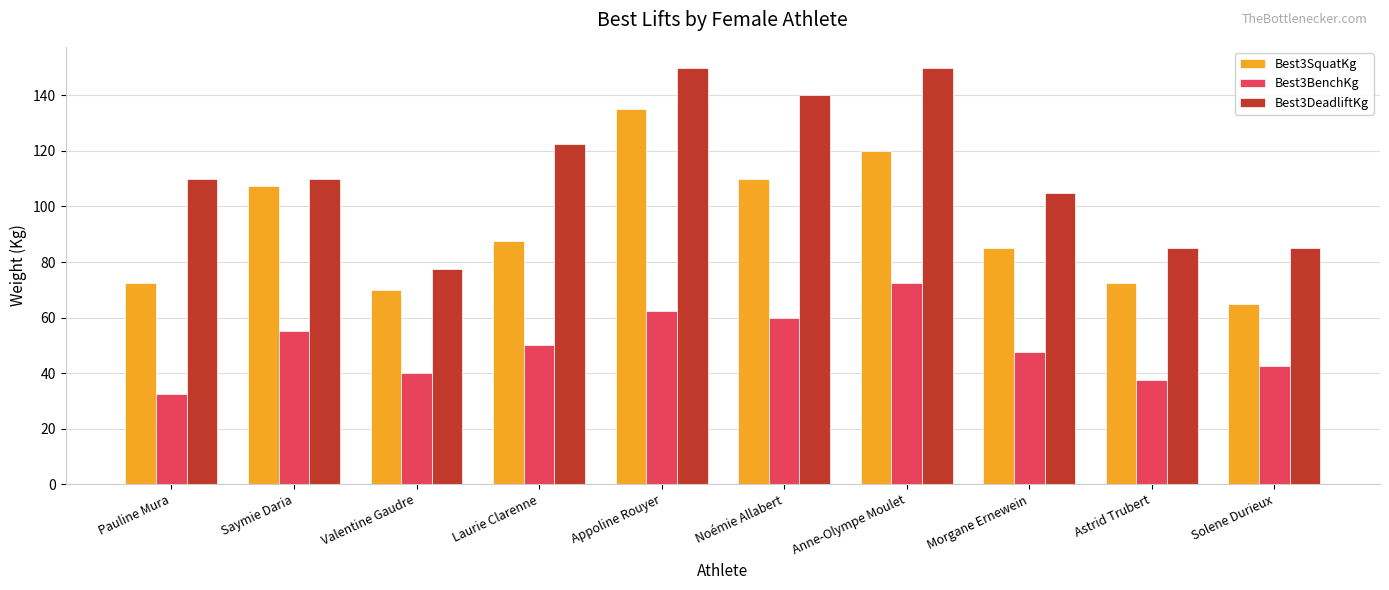

What are all the series names shown in the legend?

Best3SquatKg, Best3BenchKg, Best3DeadliftKg